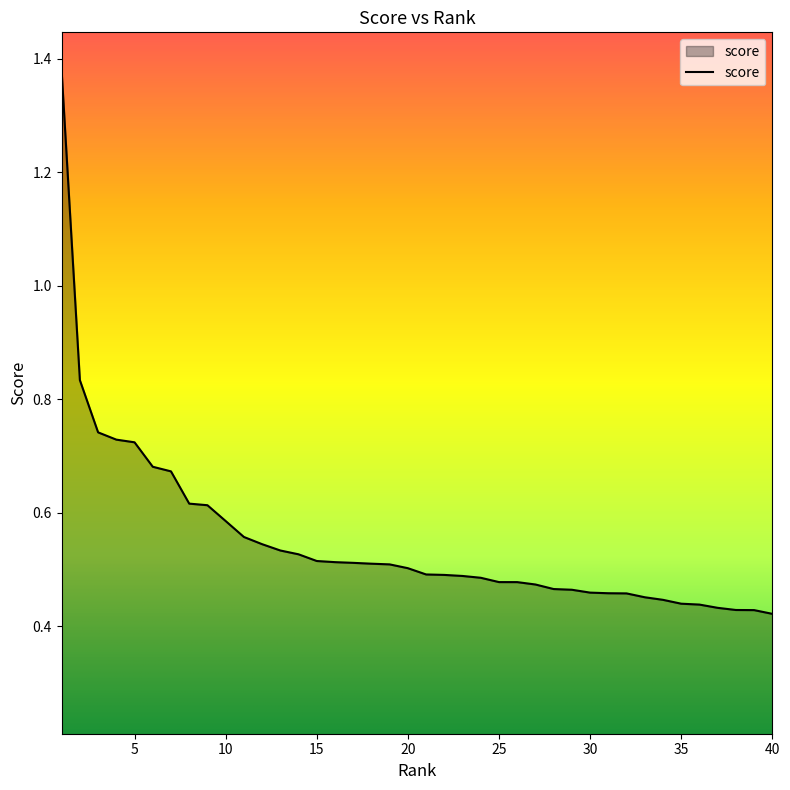

What is the difference between the maximum and minimum values?

1.0